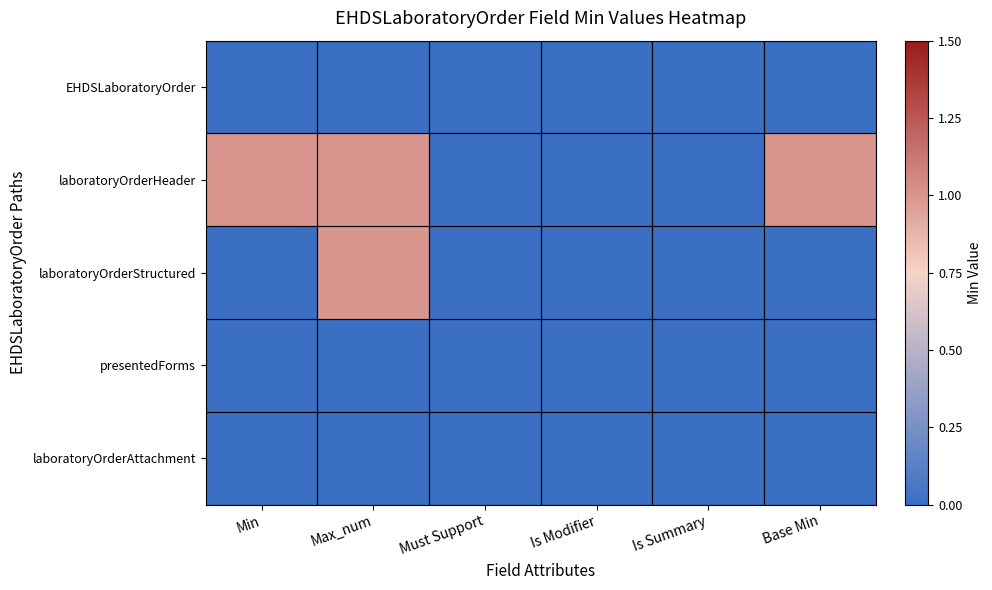

Which series has the largest total across all categories?

laboratoryOrderHeader